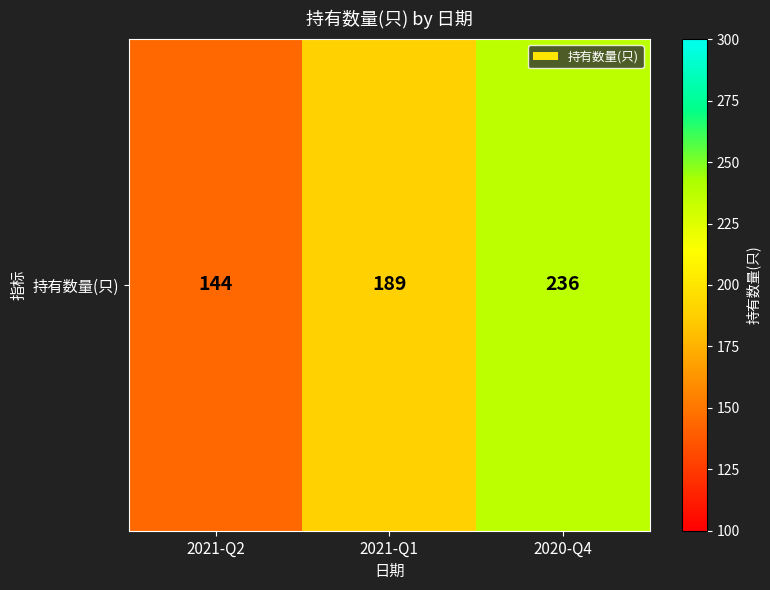

Reading right to left, list all the values displayed in this chart.

2020-Q4=236	2021-Q1=189	2021-Q2=144